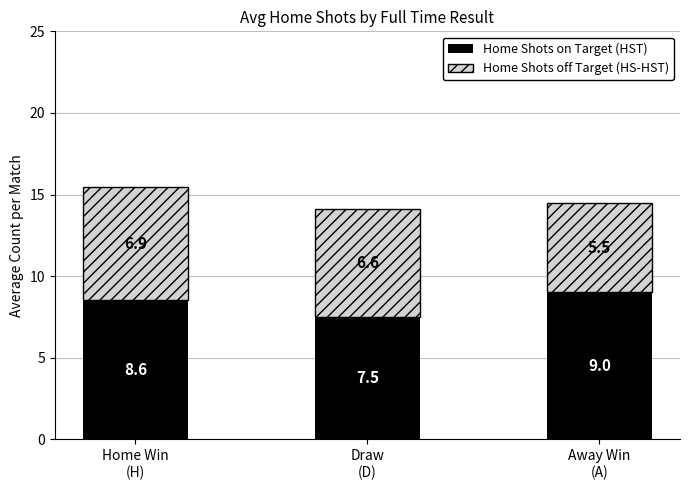

What is the difference between the maximum and minimum values in the Home Shots on Target (HST) series?

1.5